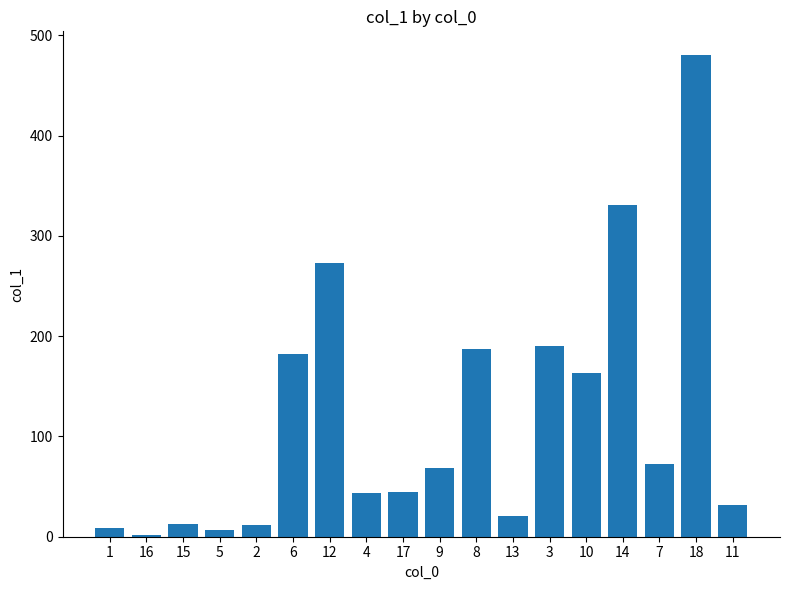

What is the change in value from 17 to 3?

+145.1